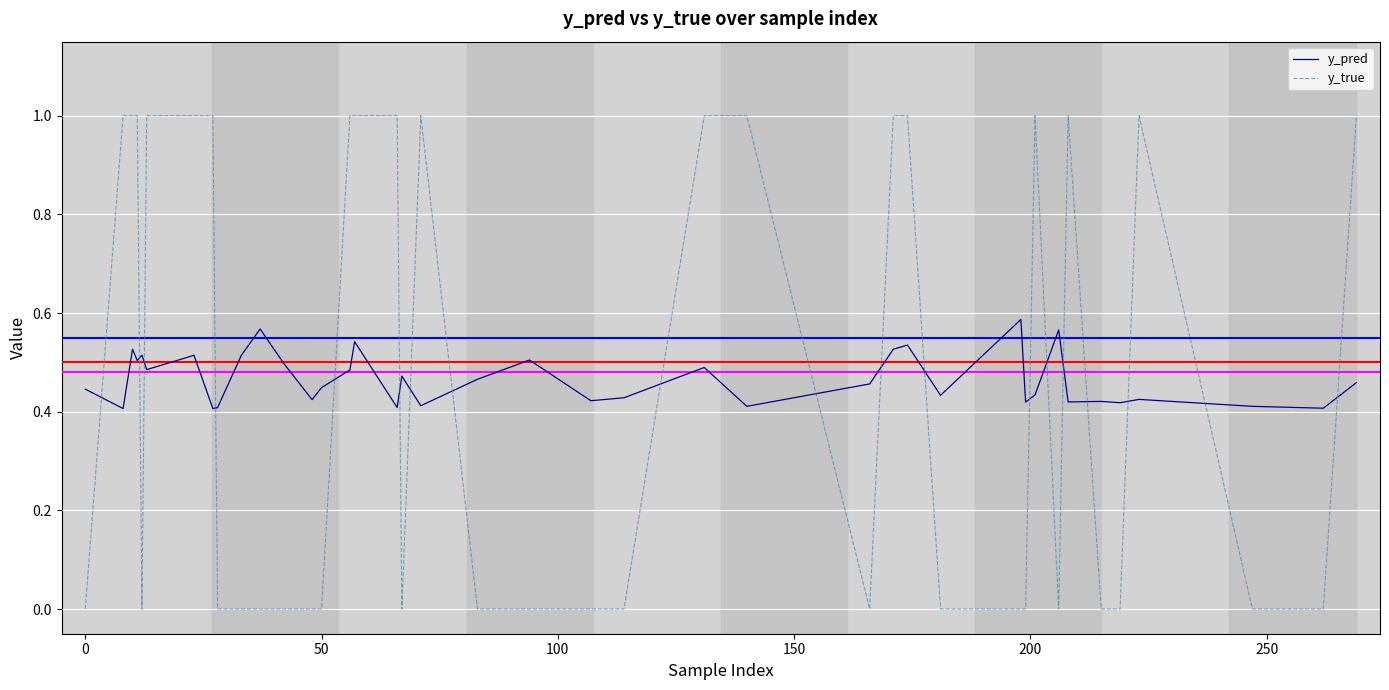

True or false: y_true and y_pred cross at least once.

True